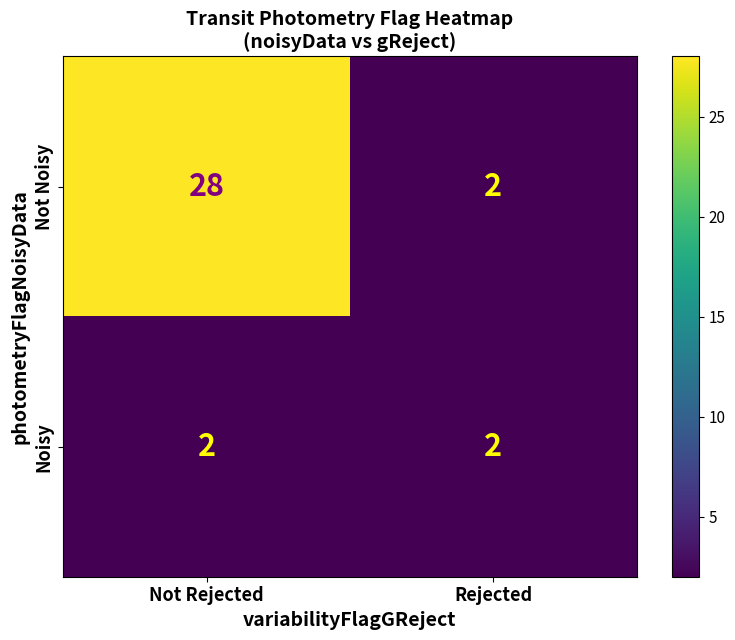

Reading left to right, transcribe all the data shown in this chart.

Not Noisy: Not Rejected=28	Rejected=2
Noisy: Not Rejected=2	Rejected=2